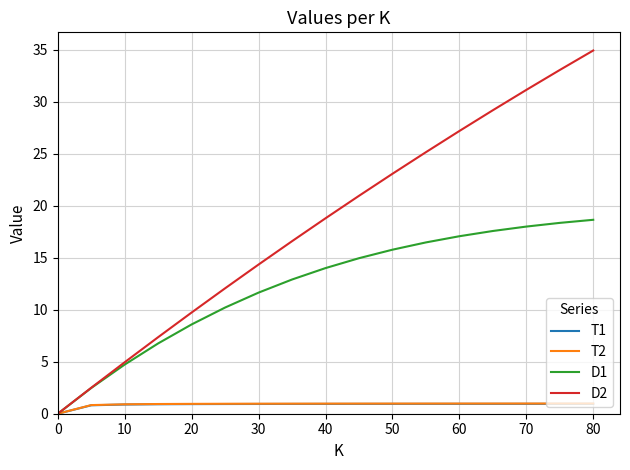

Which series has the largest total across all categories?

D2